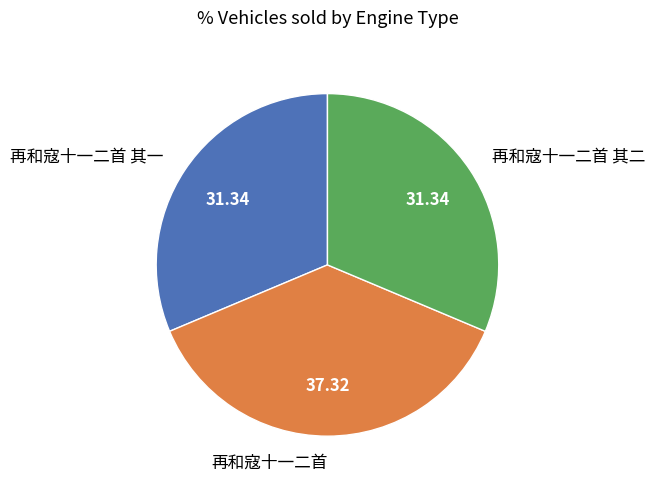

Is there a majority slice in this chart?

No